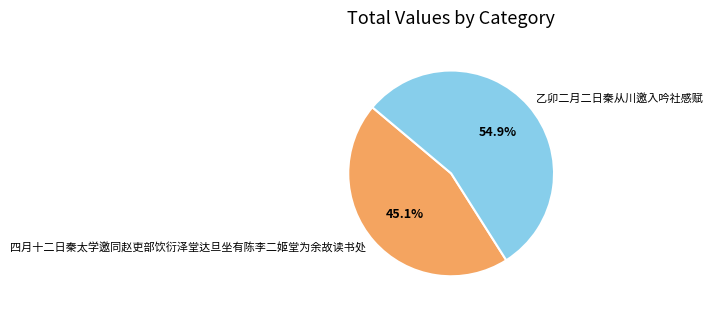

To the nearest percent, what is the difference between the largest and smallest slice percentages?

10%